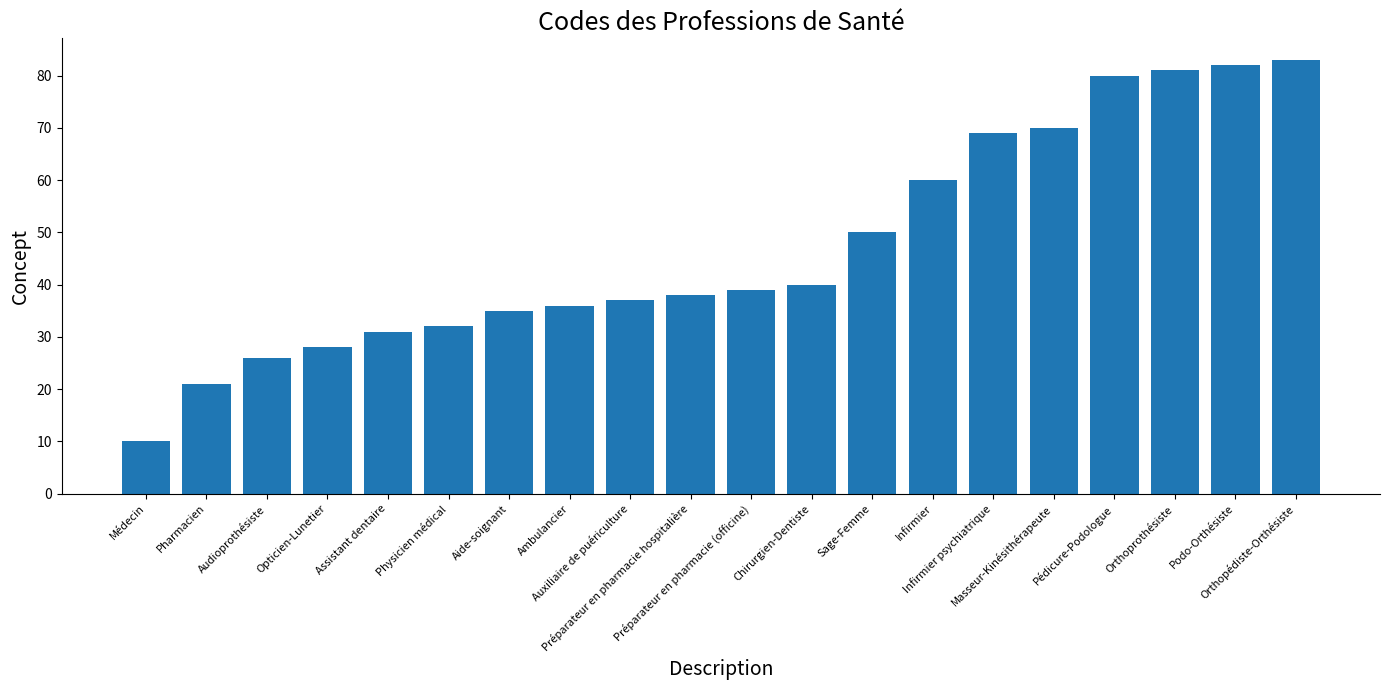

What is the change in value from Audioprothésiste to Auxiliaire de puériculture?

+11